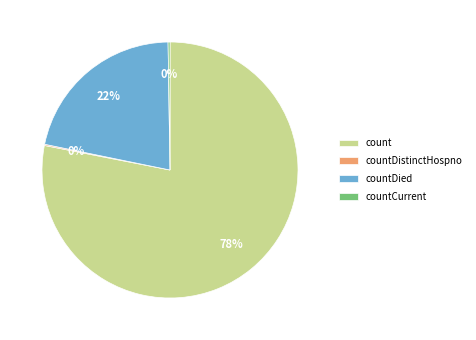

Which slice is the largest?

count